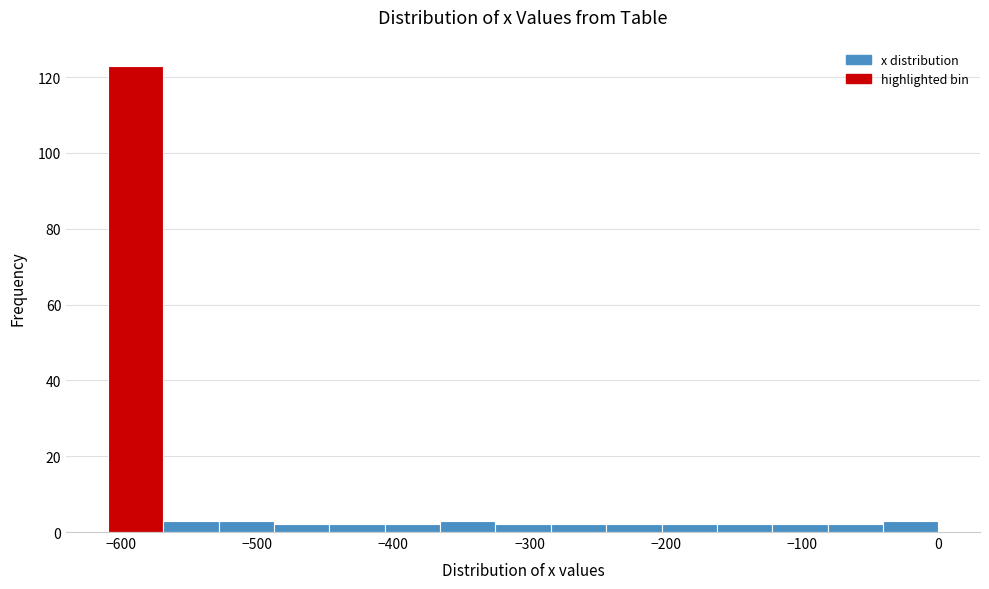

Reading left to right, transcribe this chart: for each bar, give the range it covers on the x-axis and its height. Neither the bar edges nor the heights are printed on the chart, so give them approximately, as read against the axes.

-610 to -570: 124
-570 to -530: 4
-530 to -490: 4
-490 to -450: 2
-450 to -410: 2
-410 to -370: 2
-370 to -330: 4
-330 to -280: 2
-280 to -240: 2
-240 to -200: 2
-200 to -160: 2
-160 to -120: 2
-120 to -80: 2
-80 to -40: 2
-40 to 0: 4